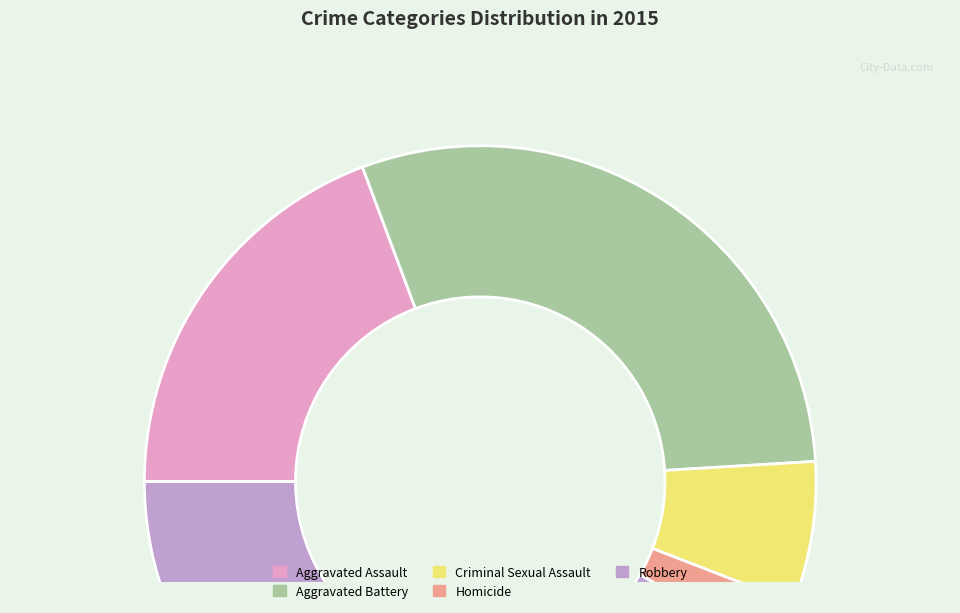

Which has a higher value, Aggravated Assault or Homicide?

Aggravated Assault